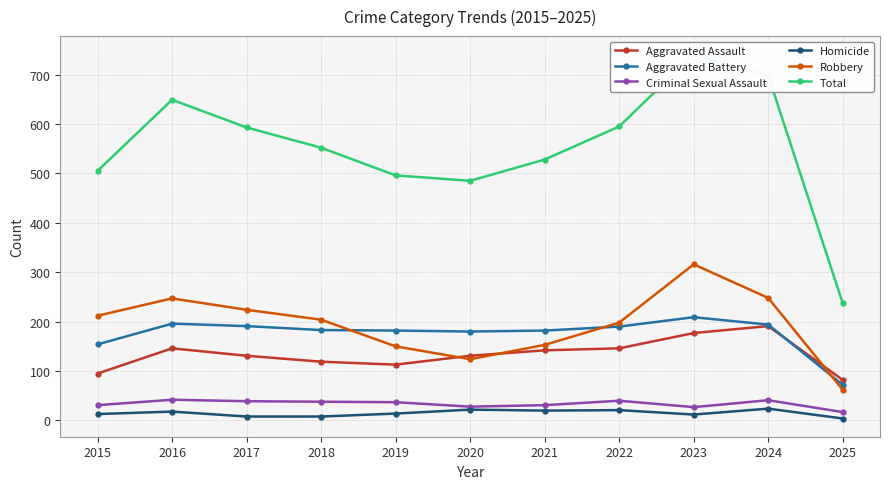

How many interior local valleys does the Robbery series have?

1